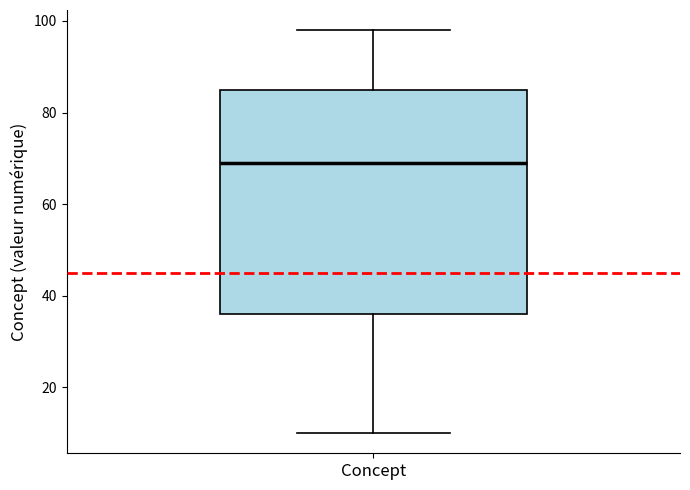

Transcribe this box plot: give where the median line is, the range the box spans, and where the two whiskers end, as read against the y-axis. The values are not printed on the chart, so give them approximately, as read against the axis.

median 70, box 36 to 86, whiskers 10 to 98